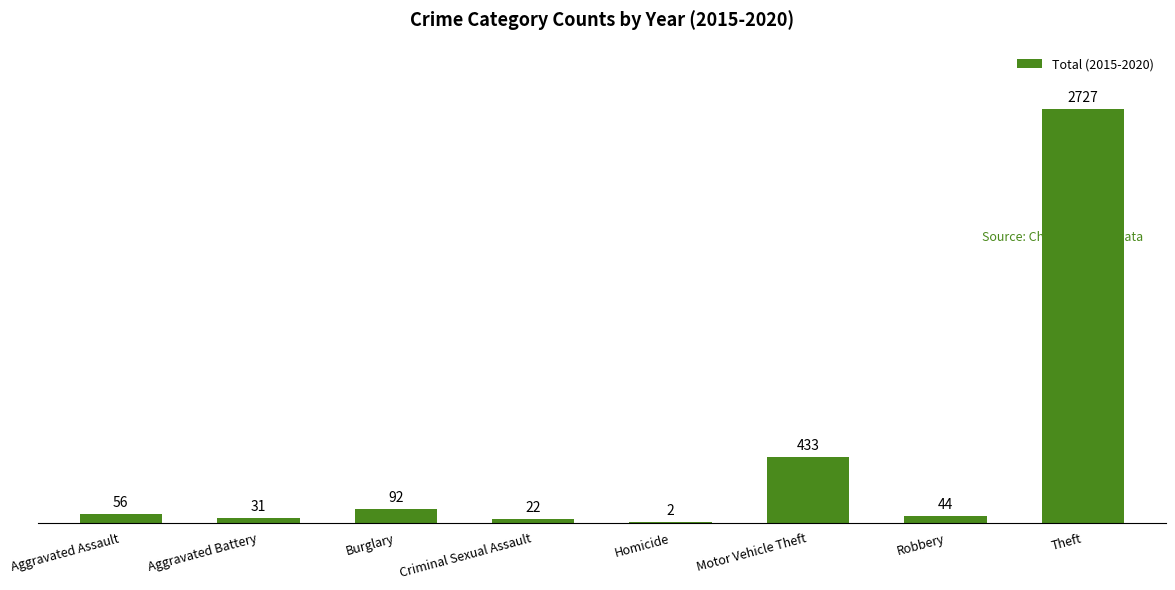

Are the bars horizontal?

No